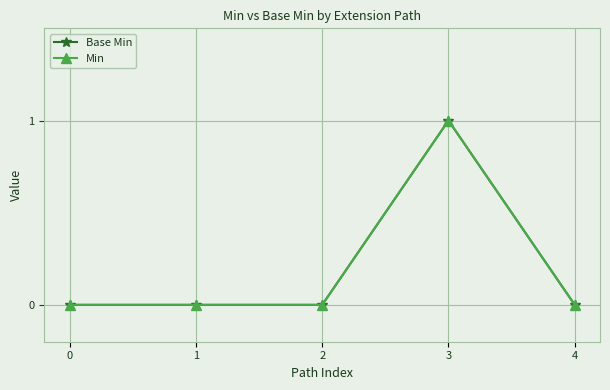

True or false: Base Min and Min cross at least once.

False